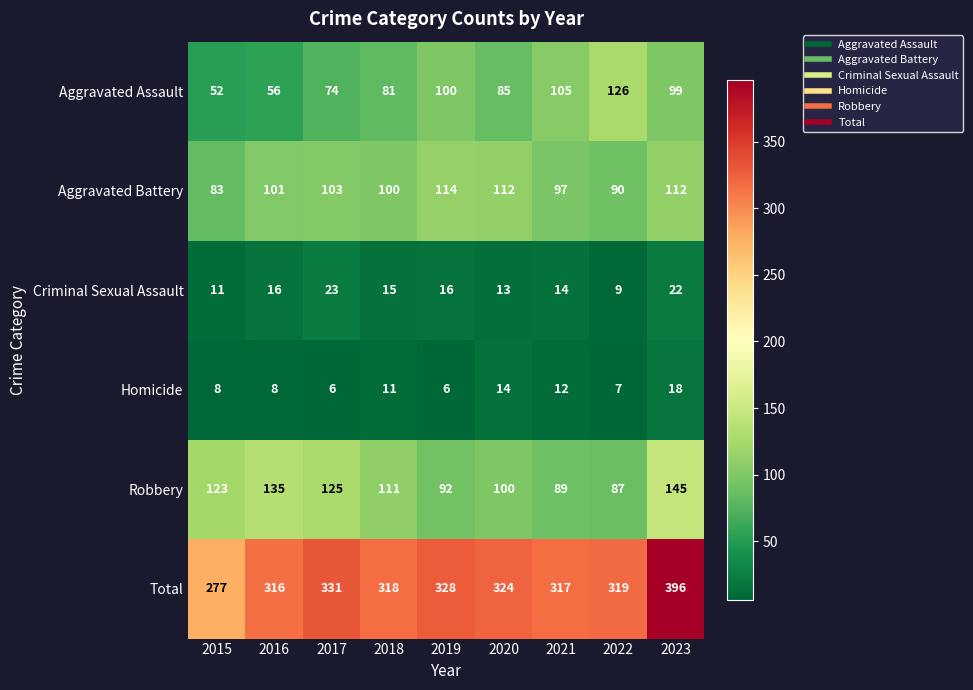

The value of Total at 2016 is 212. True or false?

False